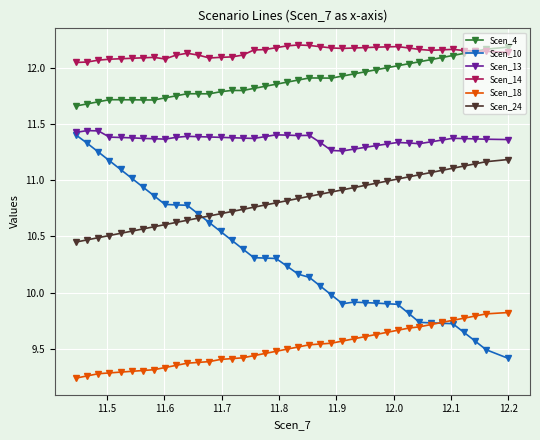

Which series has the widest spread of values?

Scen_10